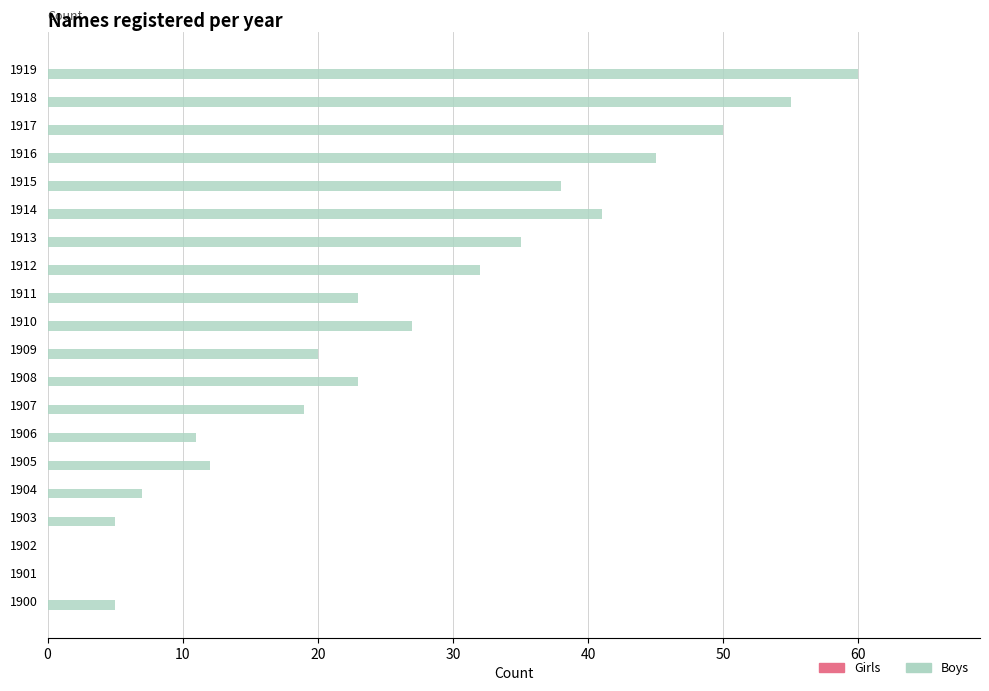

Is it true that the value at 1916 is 68?

False